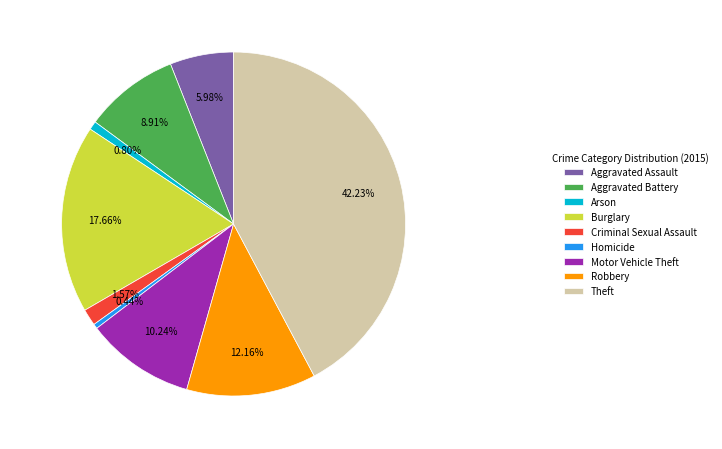

To the nearest percent, what is the difference between the Criminal Sexual Assault and Robbery slice percentages?

11%